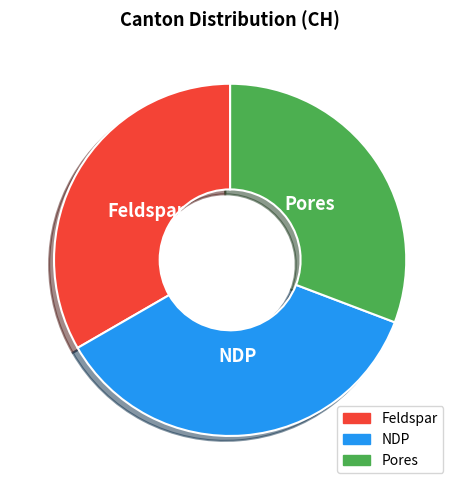

Which category has the biggest portion of the pie?

NDP